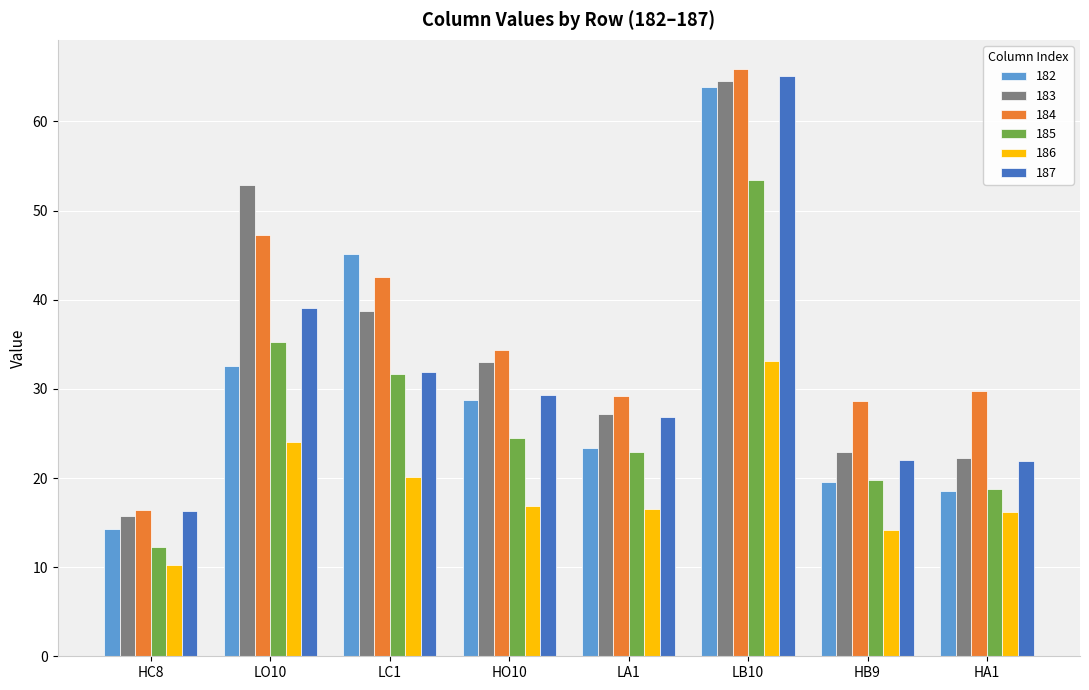

Which category has the highest value in the 182 series?

LB10